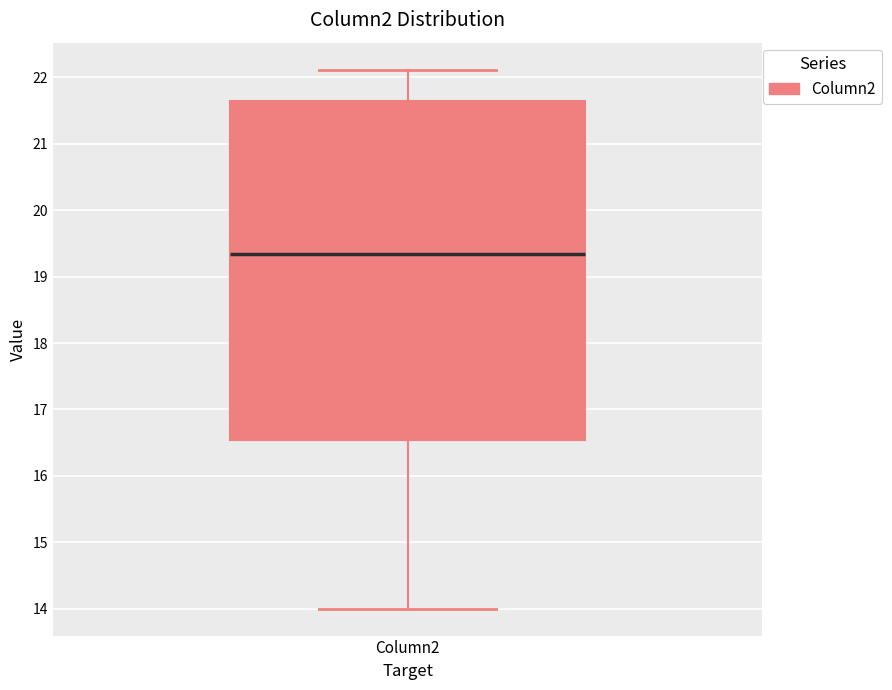

Where does the upper whisker of the box for Column2 end on the y-axis? The values are not printed on the chart, so give them approximately, as read against the axis.

22.1